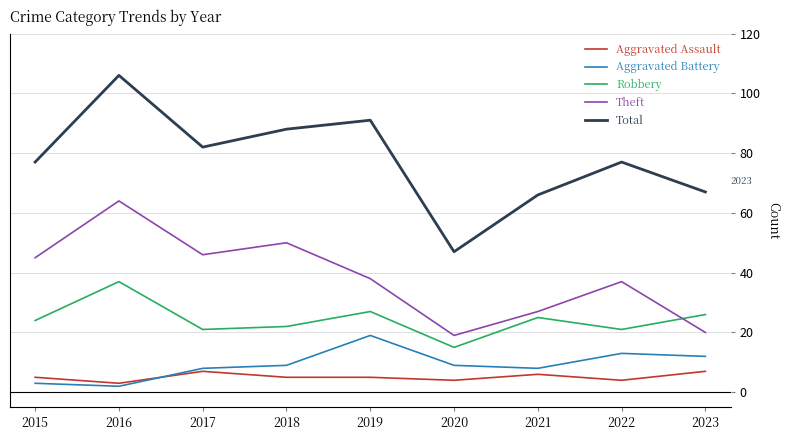

What is the difference between the highest and lowest values at 2019?

86